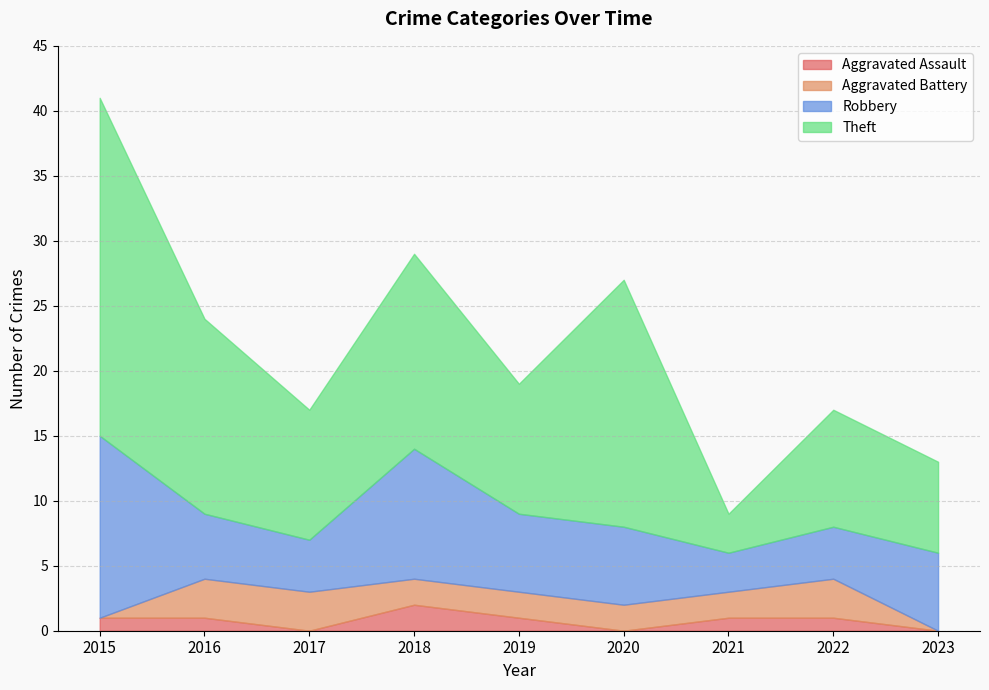

Rank the series at 2021 from lowest to highest value.

Aggravated Assault, Aggravated Battery, Robbery, Theft